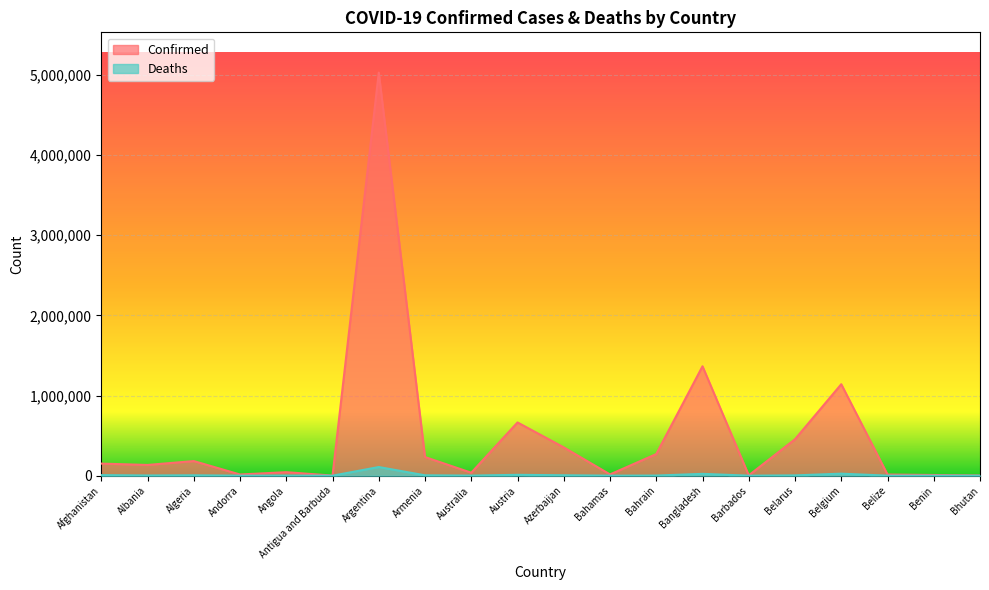

At which label does Confirmed first exceed 150778?

Algeria